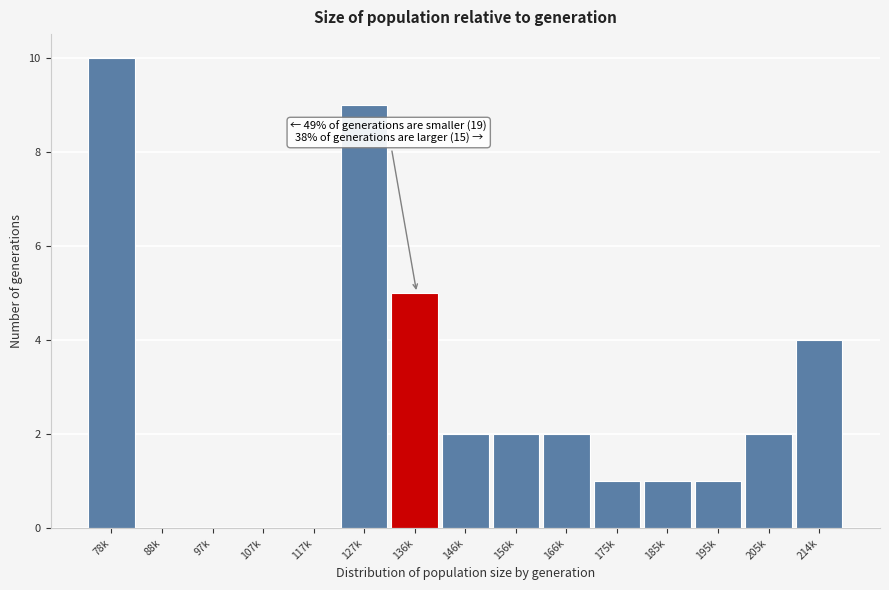

Reading left to right, transcribe all the data shown in this chart.

78k=10	88k=0	97k=0	107k=0	117k=0	127k=9	136k=5	146k=2	156k=2	166k=2	175k=1	185k=1	195k=1	205k=2	214k=4